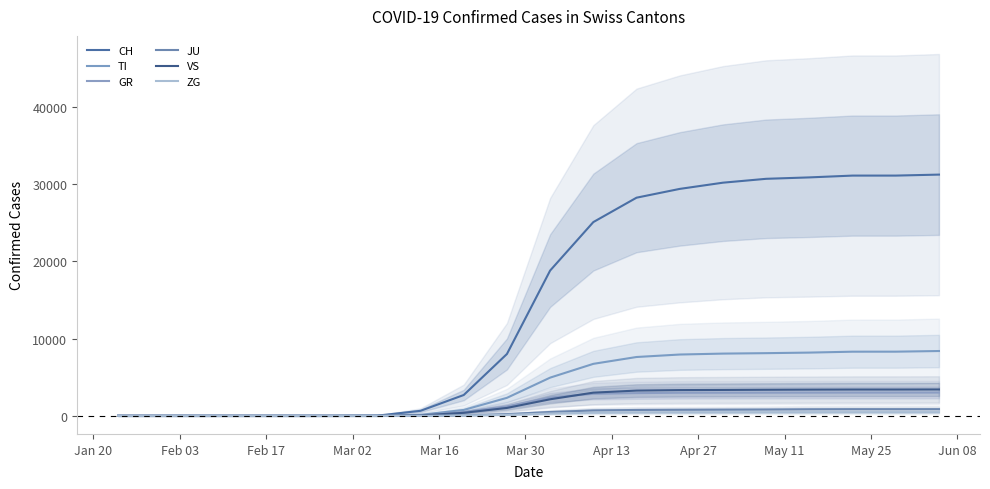

How many values in GR are above zero?

14